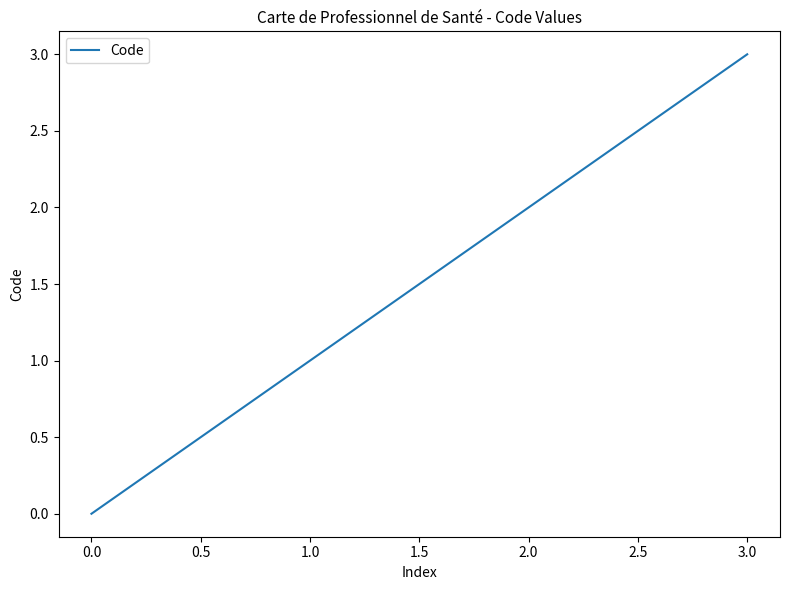

The chart shows a value of 0 at 2.0. True or false?

False